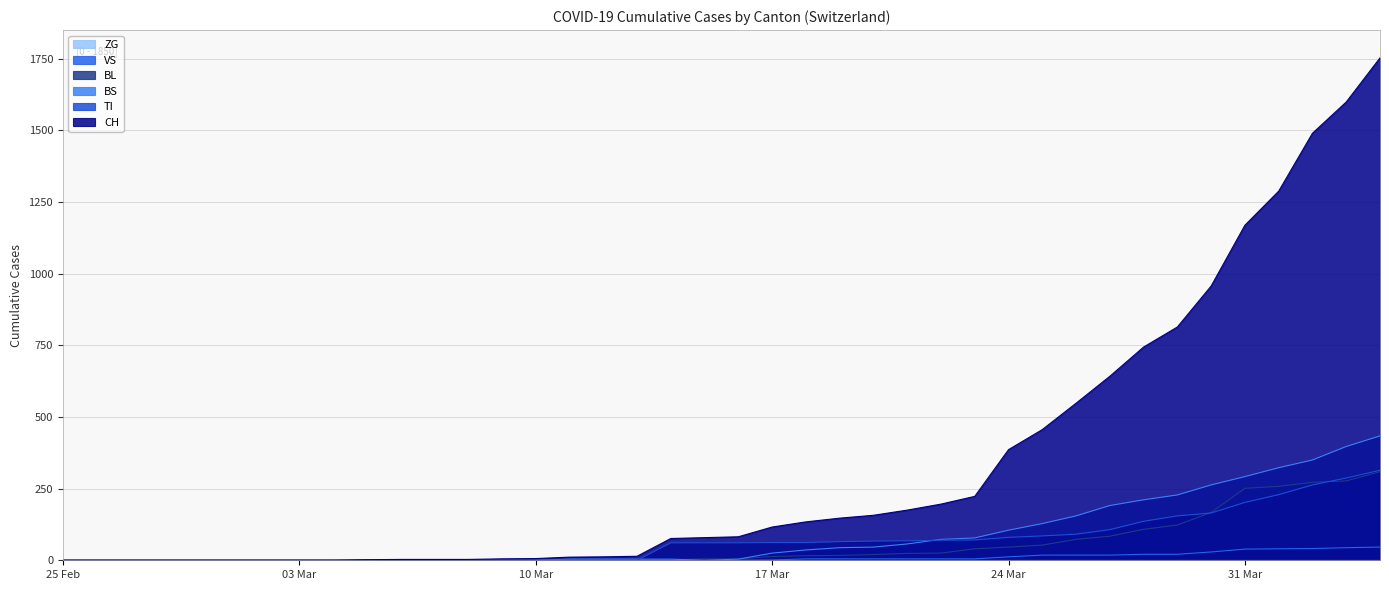

Which series has the largest total across all categories?

CH